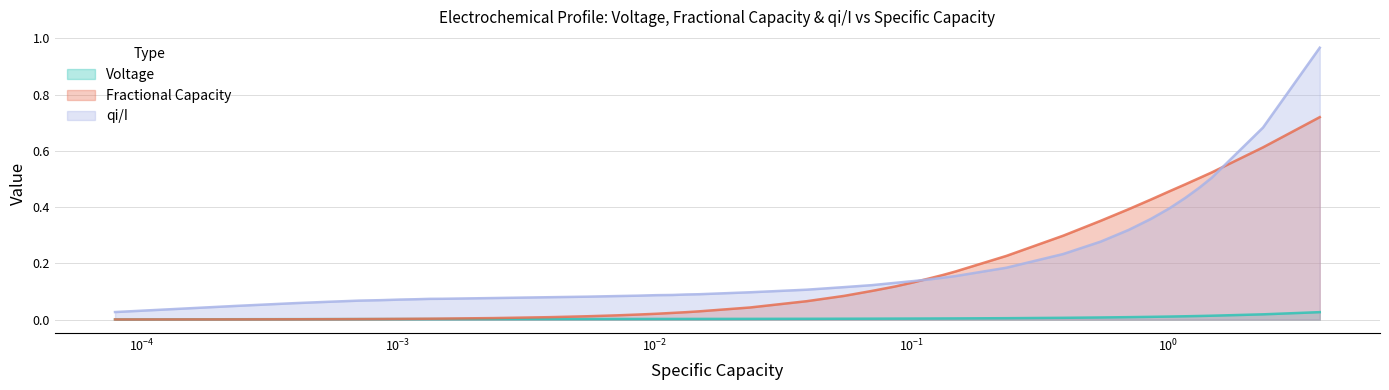

True or false: Voltage and qi/I cross at least once.

False